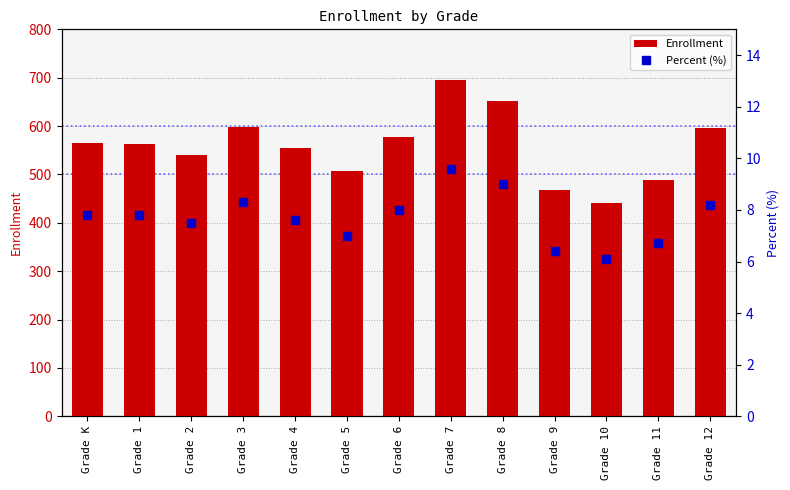

List the series in order of their peak value, lowest first.

Percent (%), Enrollment